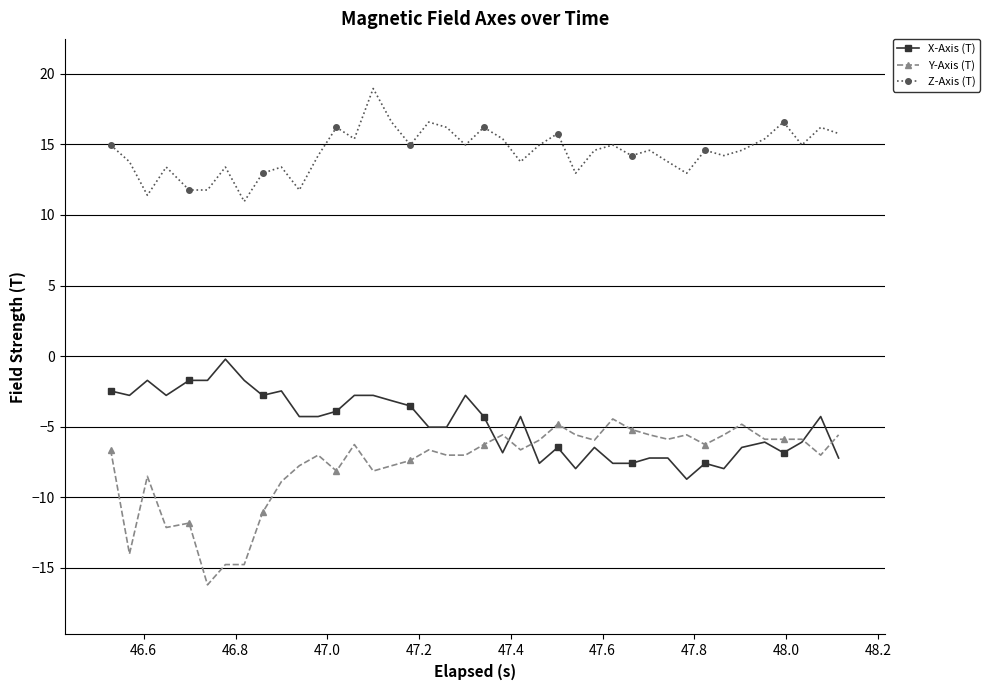

What is the lowest value of the Y-Axis (T) series?

-16.2